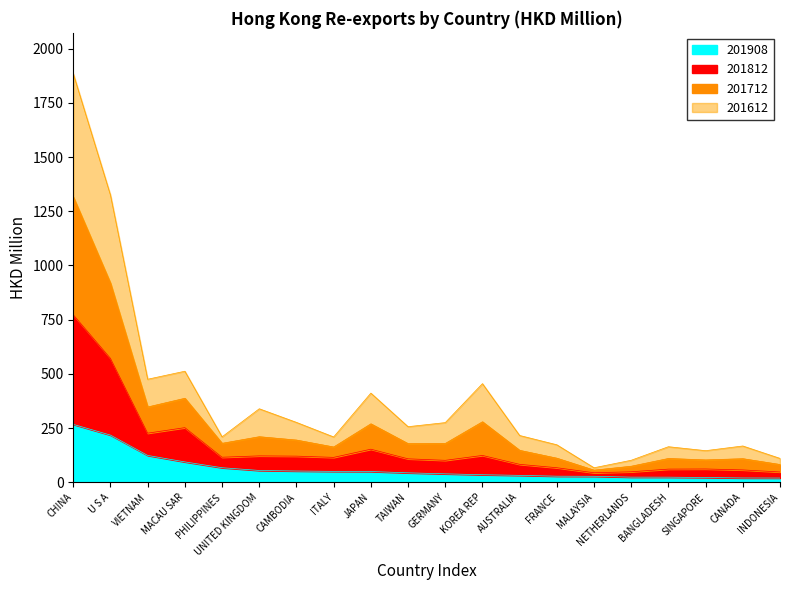

Which category has the highest value in the 201908 series?

CHINA